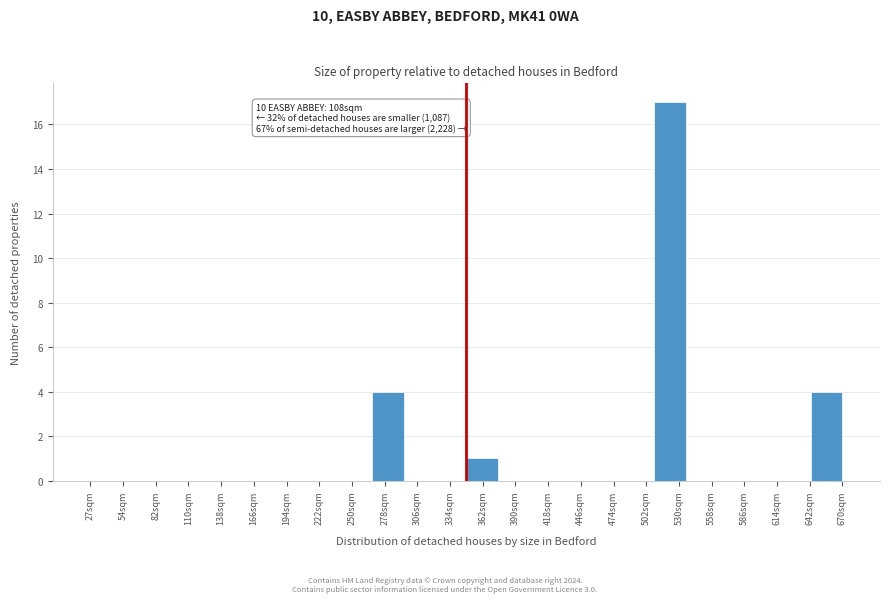

Over which range of the x-axis is the bar tallest?

510 to 535